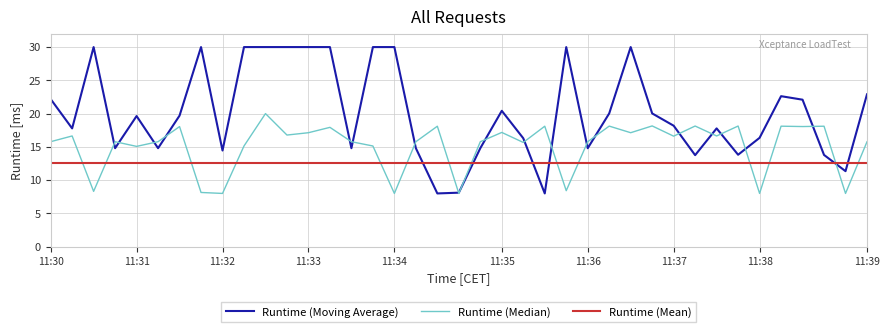

What is the maximum value for Runtime (Moving Average)?

30.0